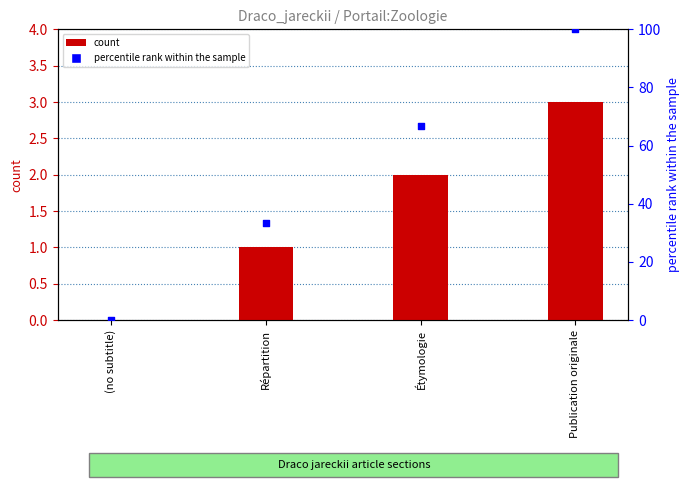

What are all the series names shown in the legend?

count, percentile rank within the sample